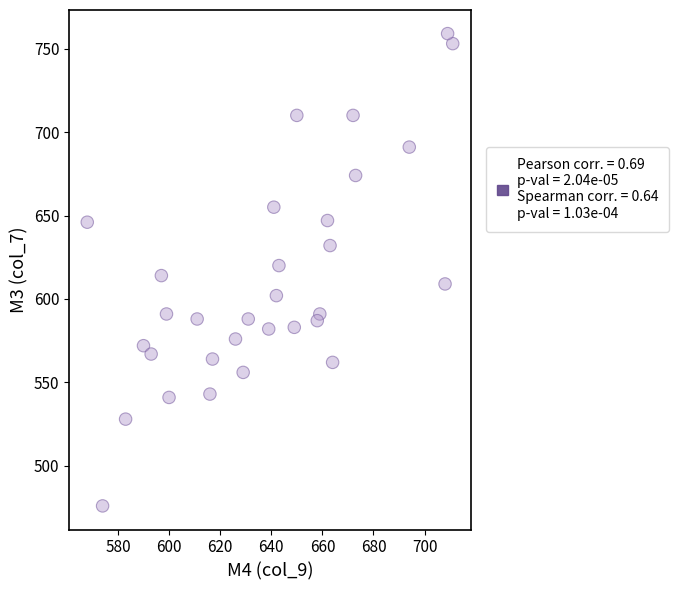

What is the range of Y values (max minus min)?

283